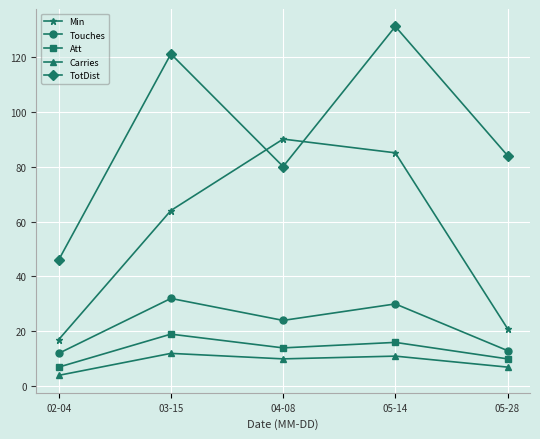

Which label corresponds to the smallest value in the chart?

02-04